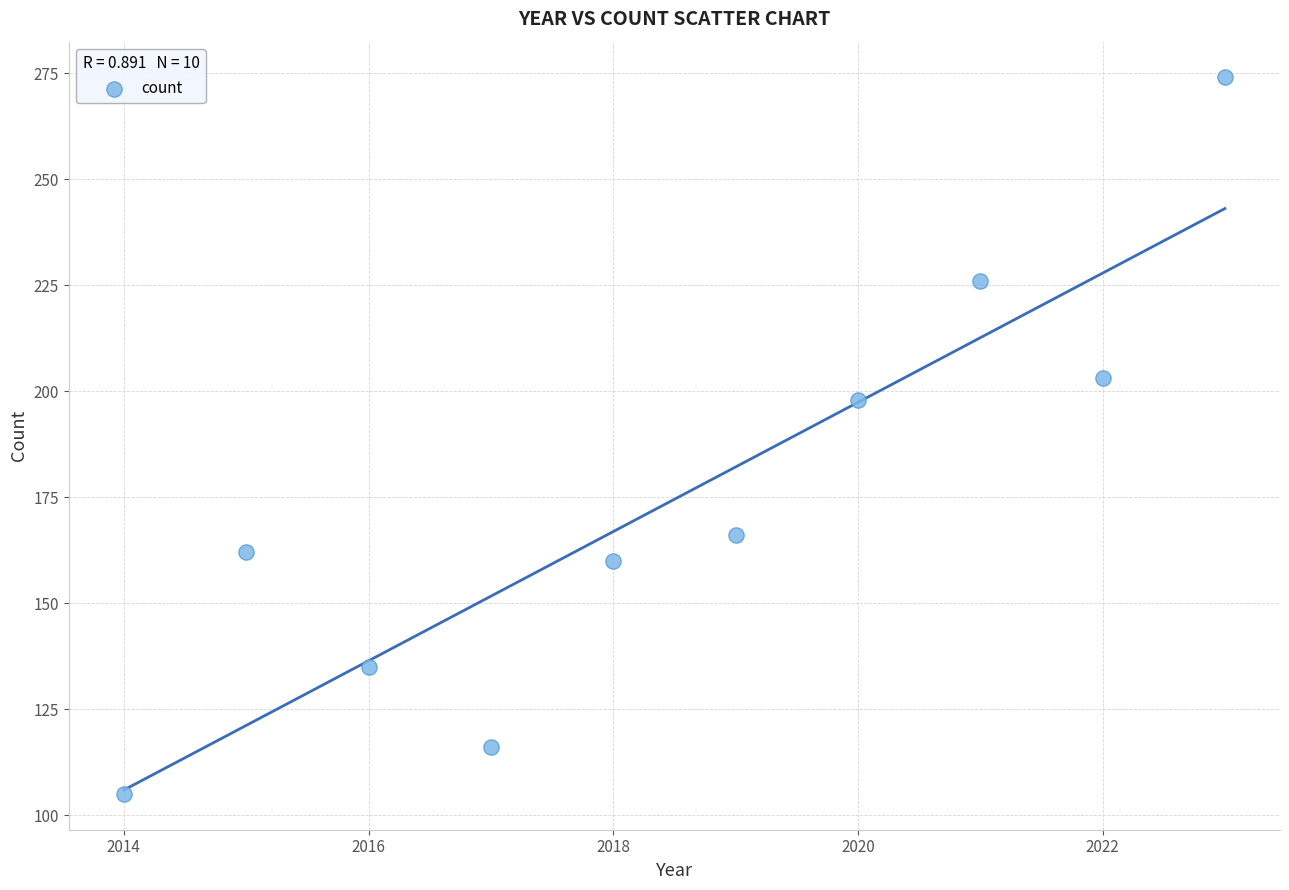

What Y value in the scatter plot is closest to 189?

198